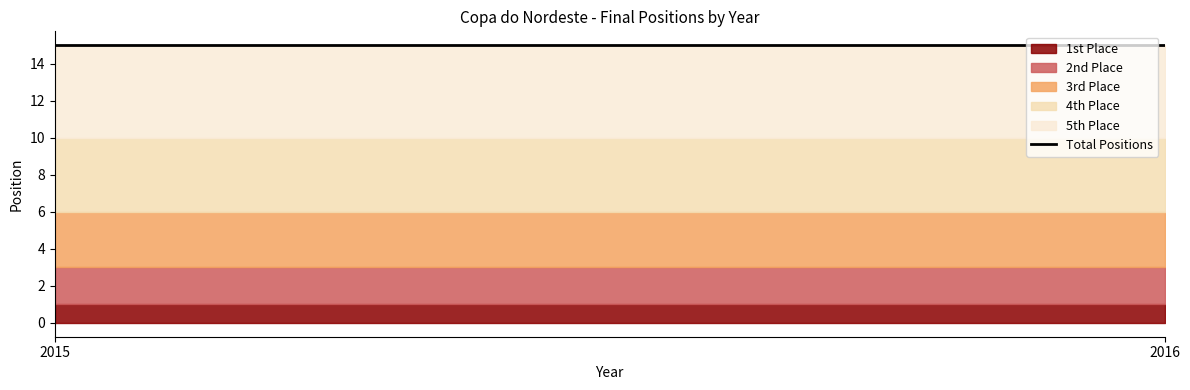

Where is 3rd Place nearest to the value 3?

2015